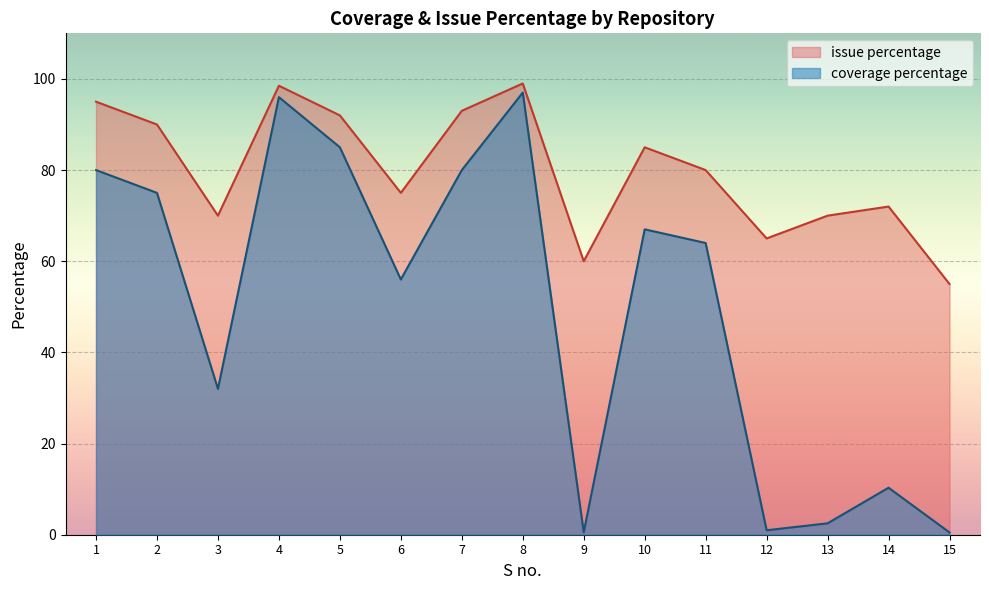

Does the chart display data point markers on the line(s)?

No